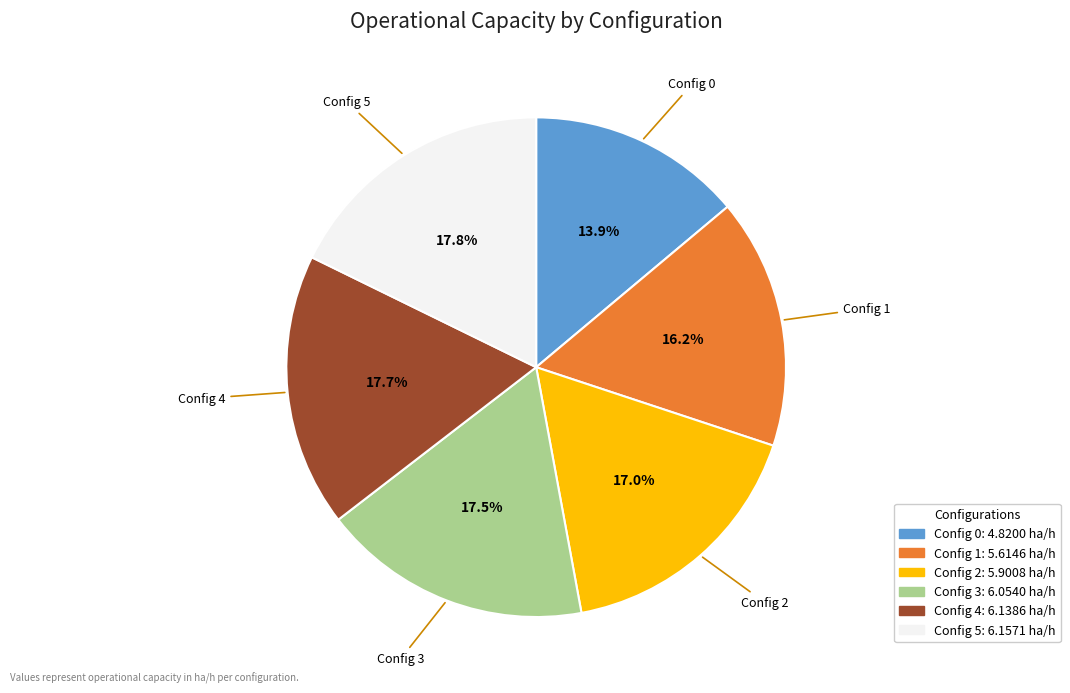

Is there a majority slice in this chart?

No